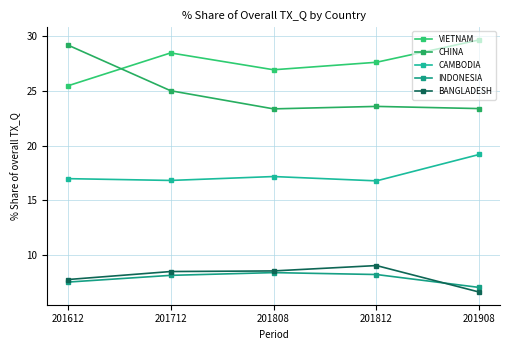

What is the average value of the VIETNAM series?

27.6